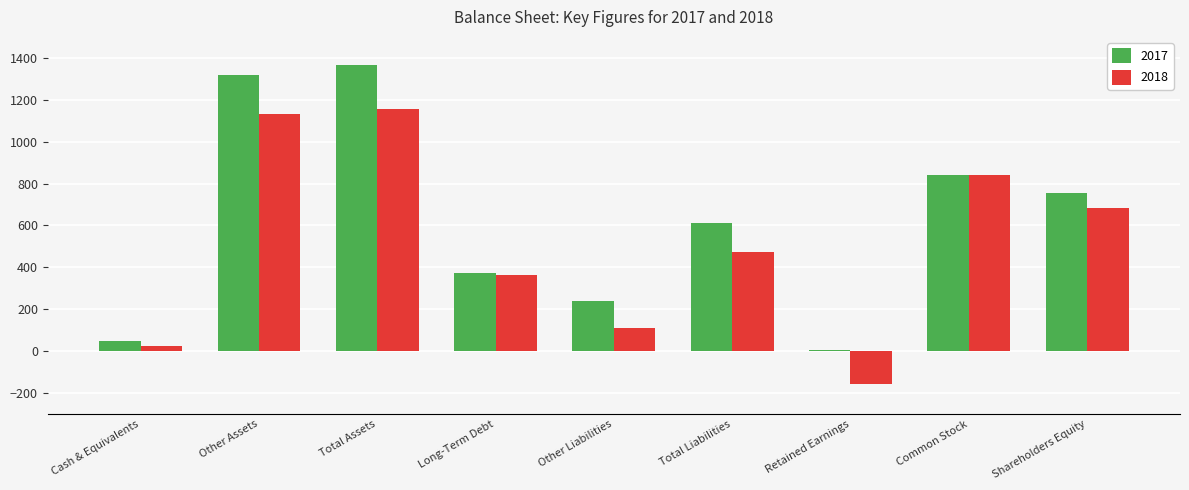

What is the total value across all series at Other Liabilities?

351